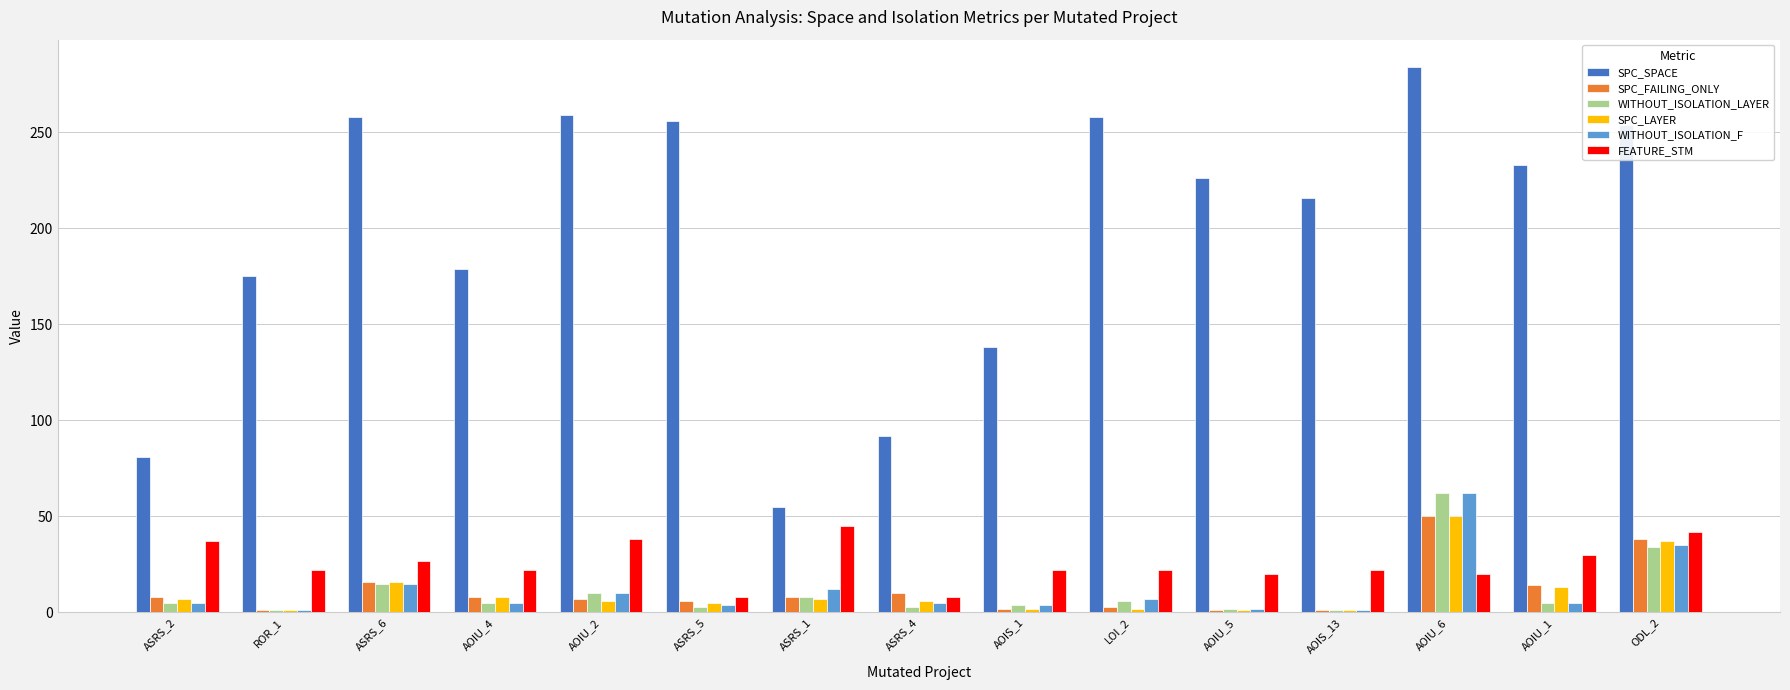

At which category is the sum across all series the highest?

AOIU_6